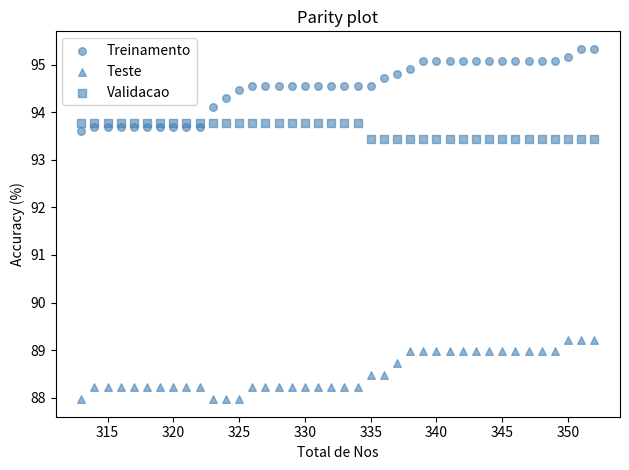

How many points are shown in the scatter plot?

120